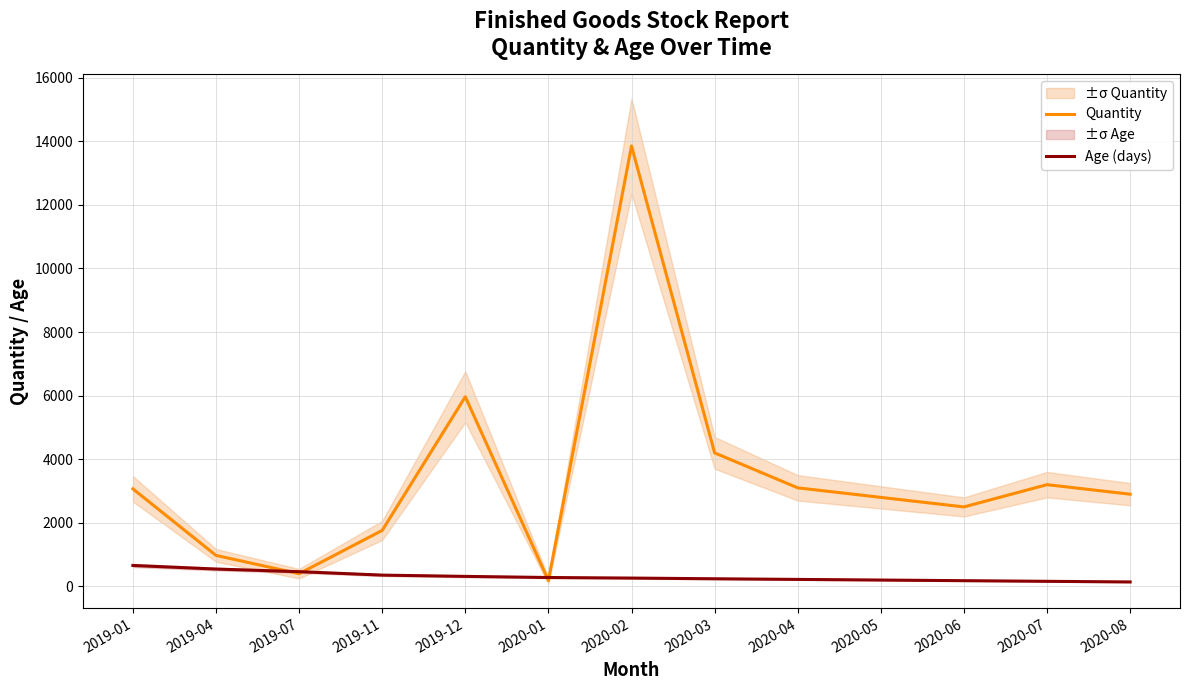

List the labels in order of Quantity value, smallest first.

2020-01, 2019-07, 2019-04, 2019-11, 2020-06, 2020-05, 2020-08, 2019-01, 2020-04, 2020-07, 2020-03, 2019-12, 2020-02